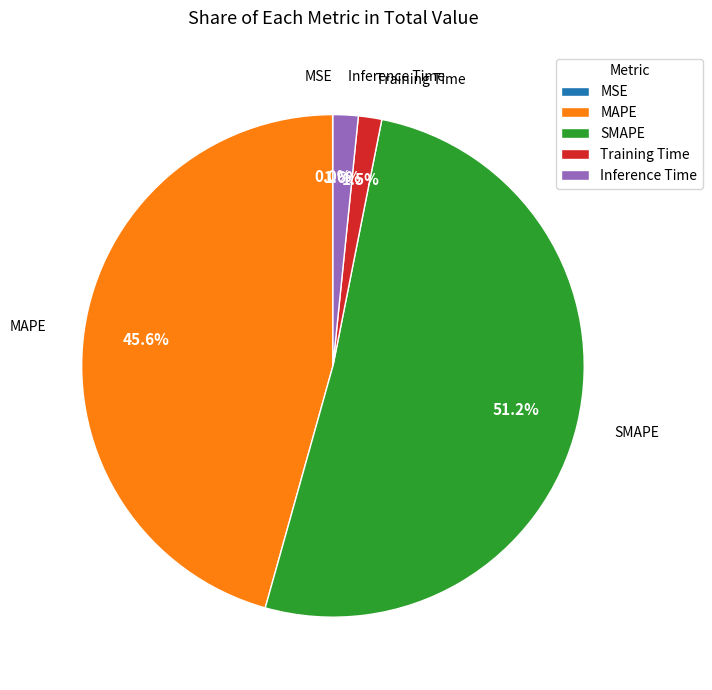

To the nearest percent, what portion does Inference Time represent?

2%